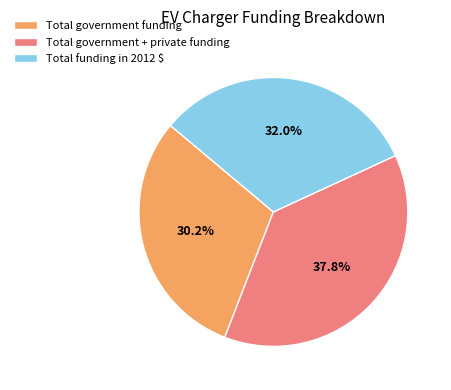

True or false: Total funding in 2012 $ accounts for 32% of the total.

True